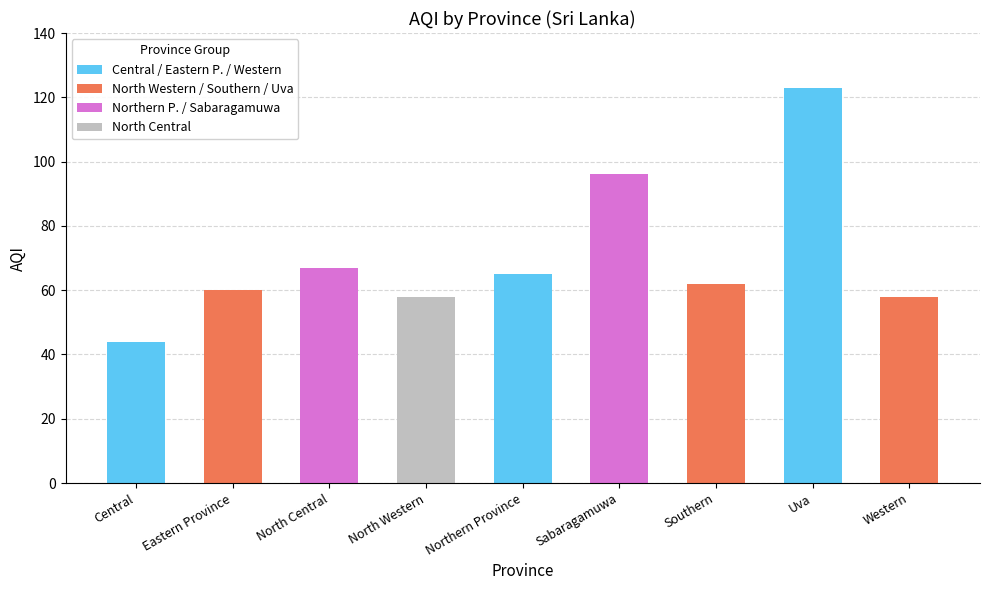

What is the minimum value shown in the chart?

44